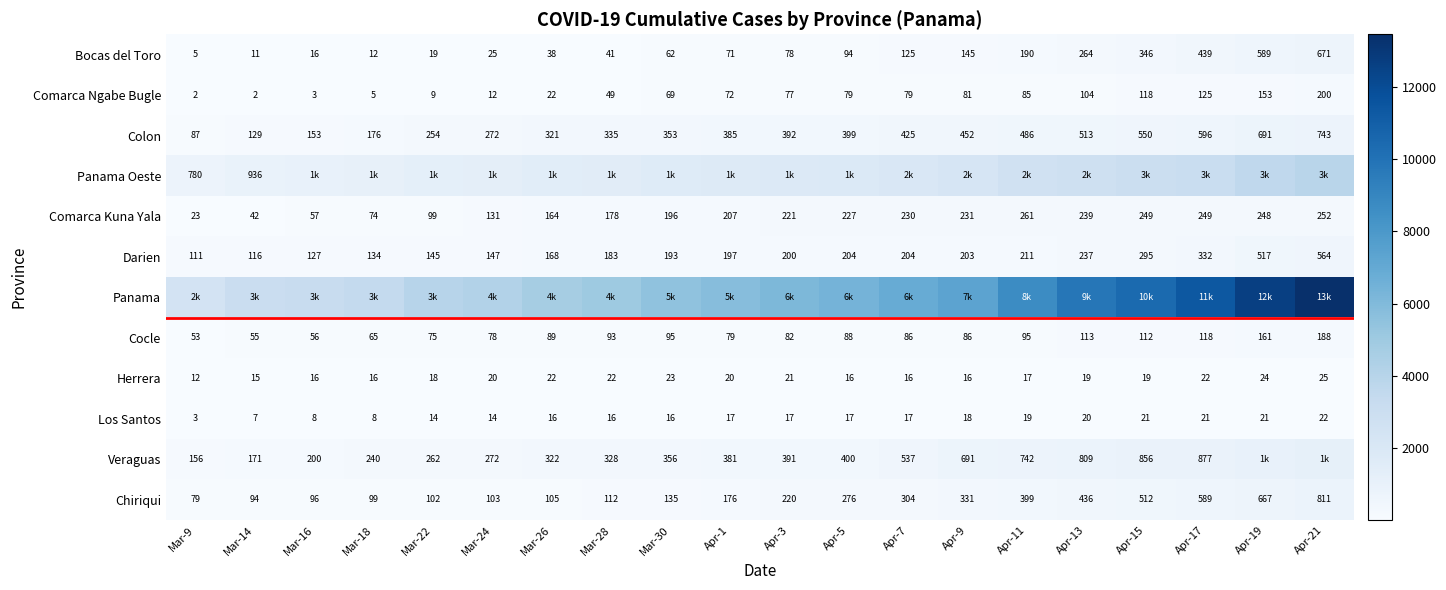

At how many categories does at least one series exceed 891?

20